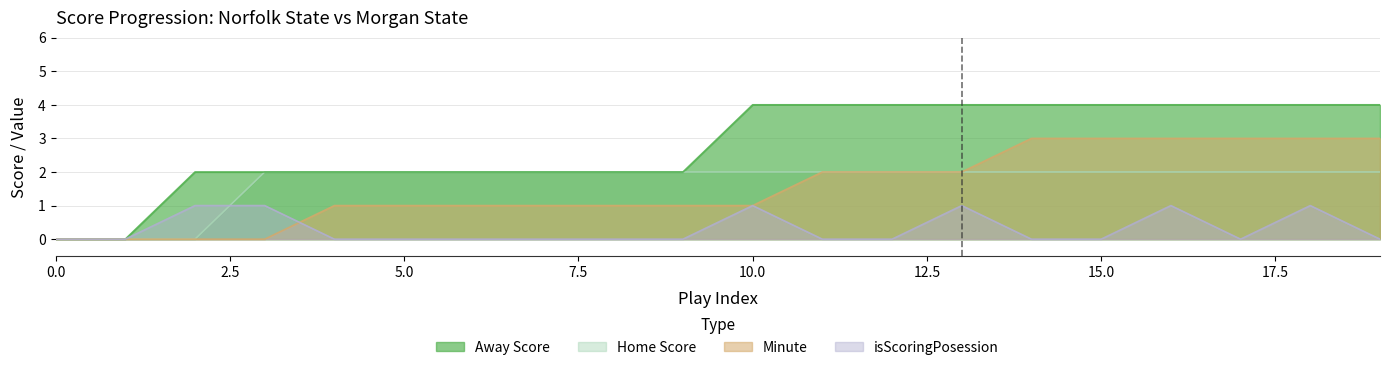

What are all the series names shown in the legend?

Away Score, Home Score, Minute, isScoringPosession